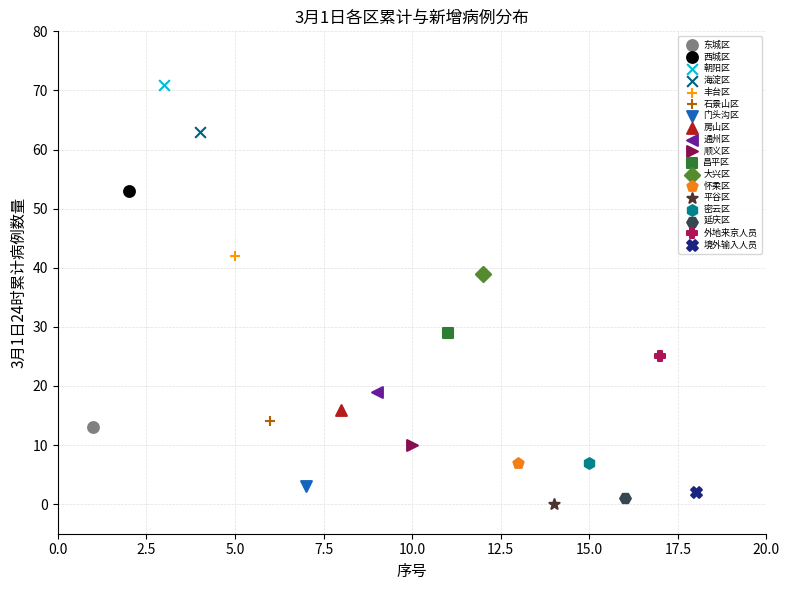

What are all the series names shown in the legend?

东城区, 西城区, 朝阳区, 海淀区, 丰台区, 石景山区, 门头沟区, 房山区, 通州区, 顺义区, 昌平区, 大兴区, 怀柔区, 平谷区, 密云区, 延庆区, 外地来京人员, 境外输入人员